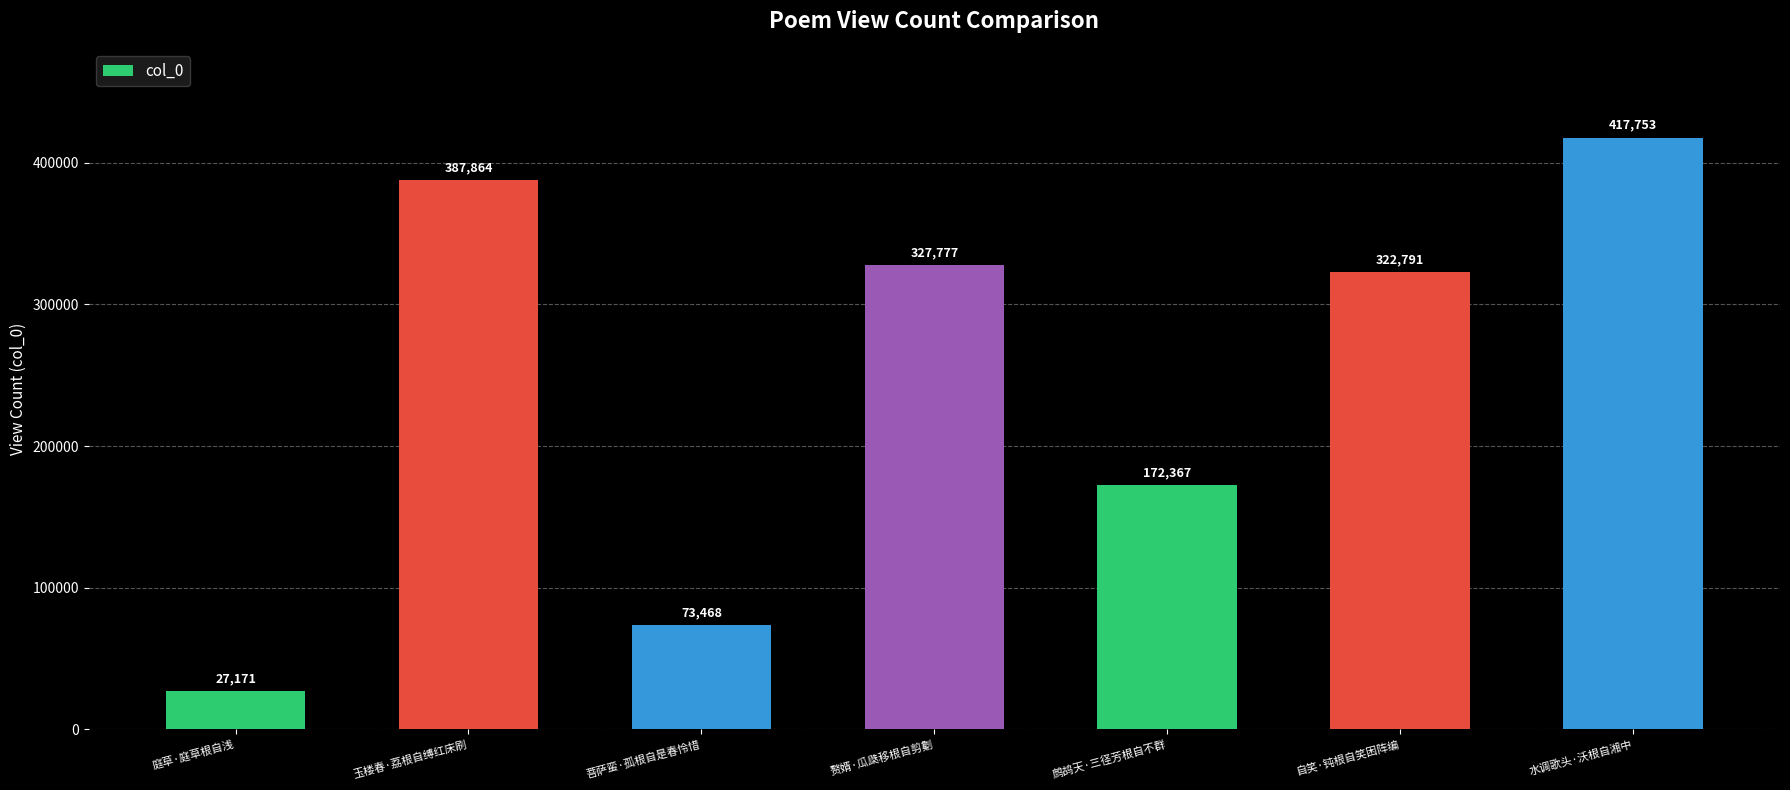

Approximately how many times larger is the value at 水调歌头·沃根自湘中 compared to 自笑·钝根自笑困阵编?

1.3